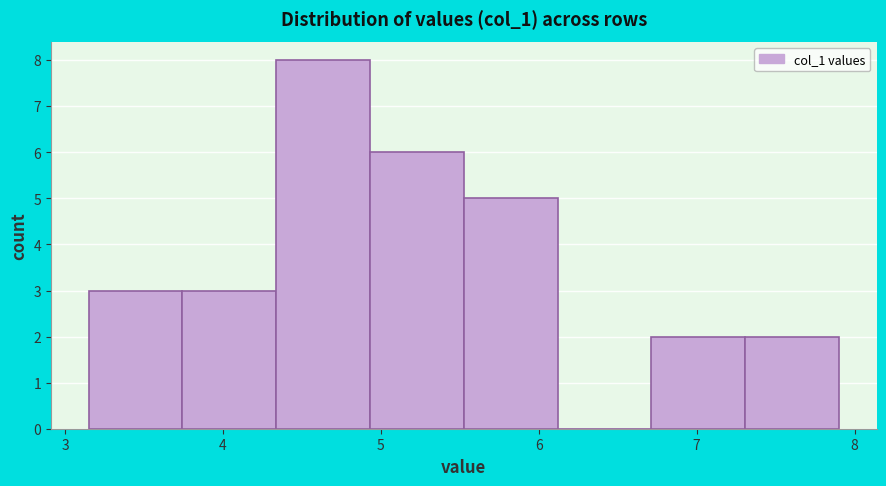

How tall is the bar that spans 4.3 to 4.9 on the x-axis? Neither the bar edges nor the heights are printed on the chart, so give them approximately, as read against the axes.

8